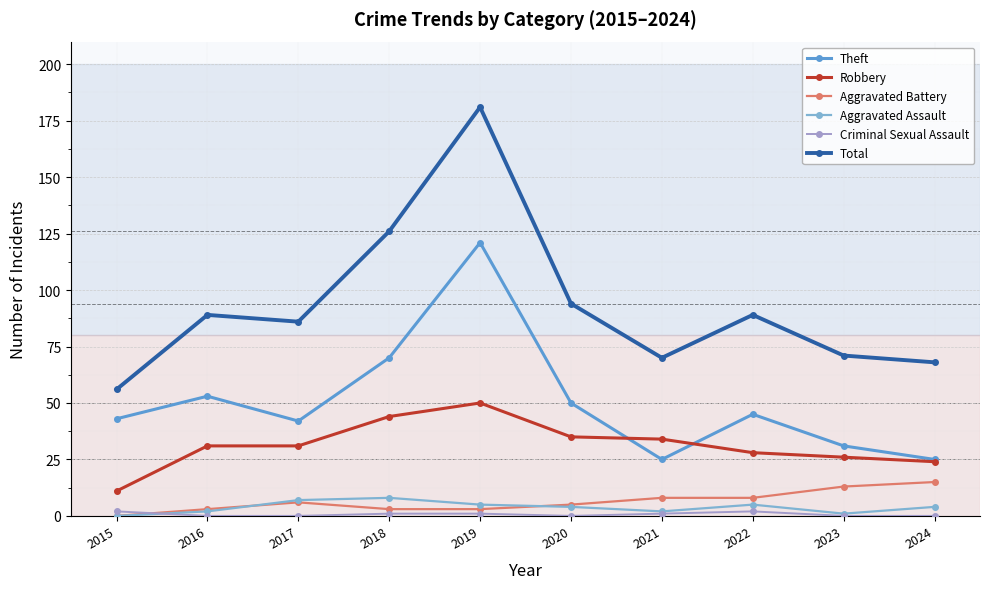

True or false: Theft has a value of 70 at 2018.

True